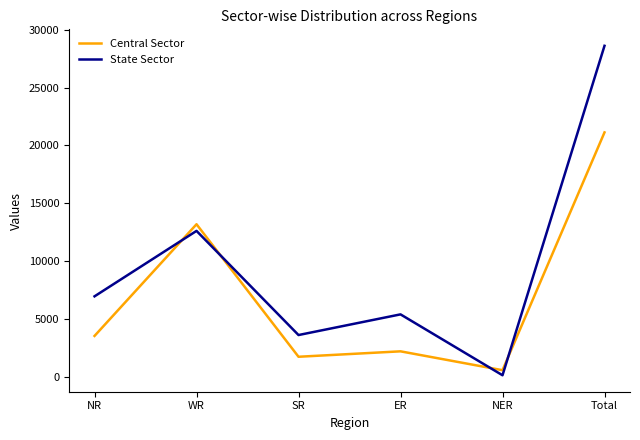

What is the difference between the highest and lowest values at NR?

3427